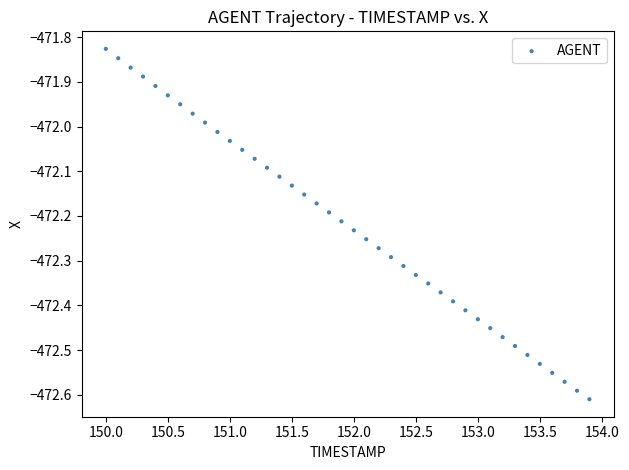

What is the range of Y values (max minus min)?

0.8